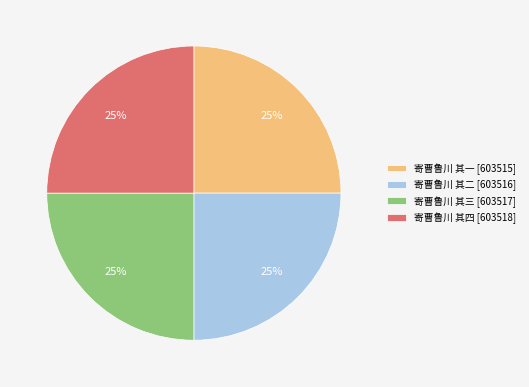

How many segments does this pie chart have?

4